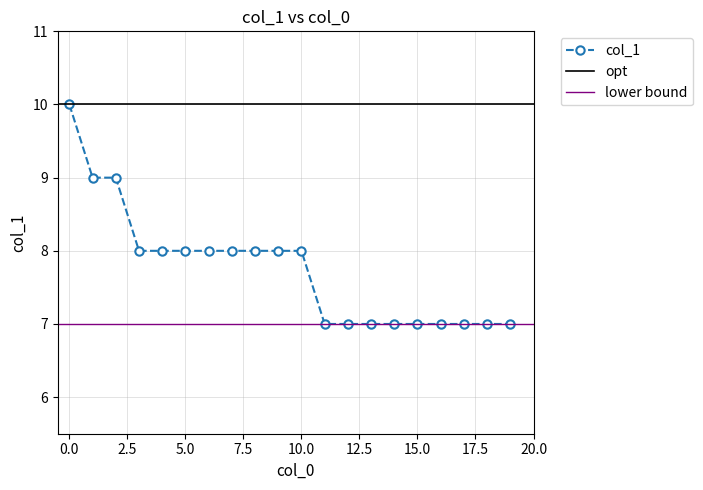

What is the difference between the maximum and minimum values?

3